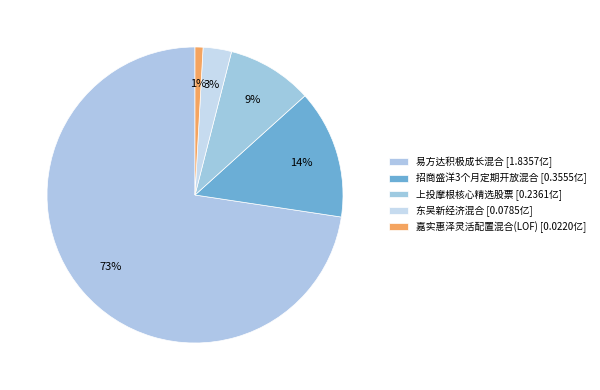

How much of the chart is everything except 招商盛洋3个月定期开放混合?

85.9%